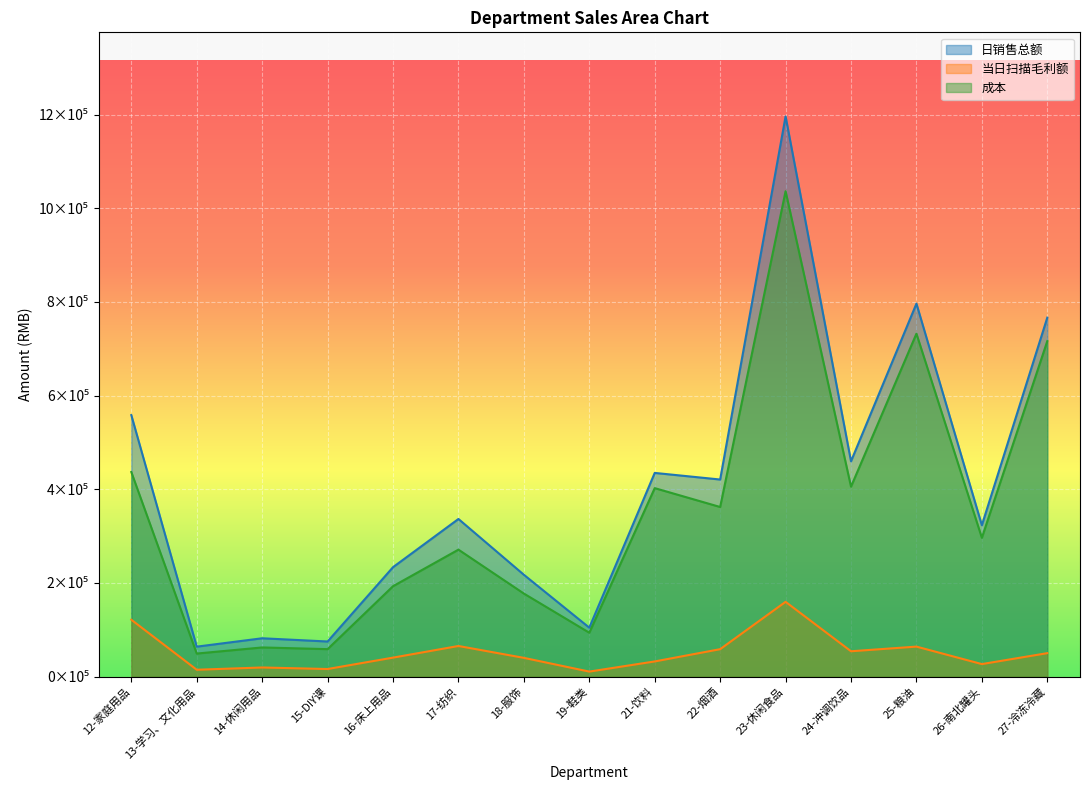

At which label is 日销售总额 closest to 630209?

12-家庭用品